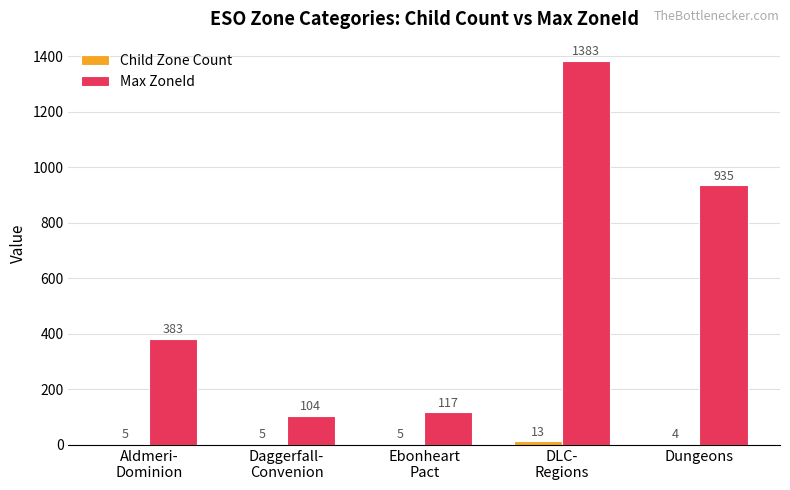

Which series has the largest range (max minus min)?

Max ZoneId